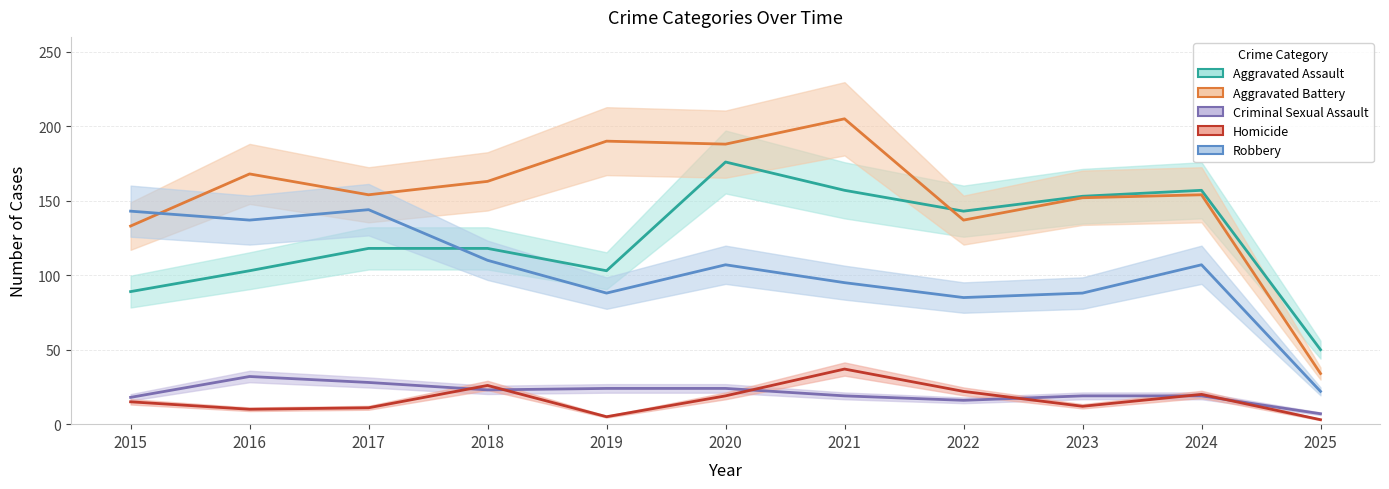

True or false: Homicide and Aggravated Battery cross at least once.

False